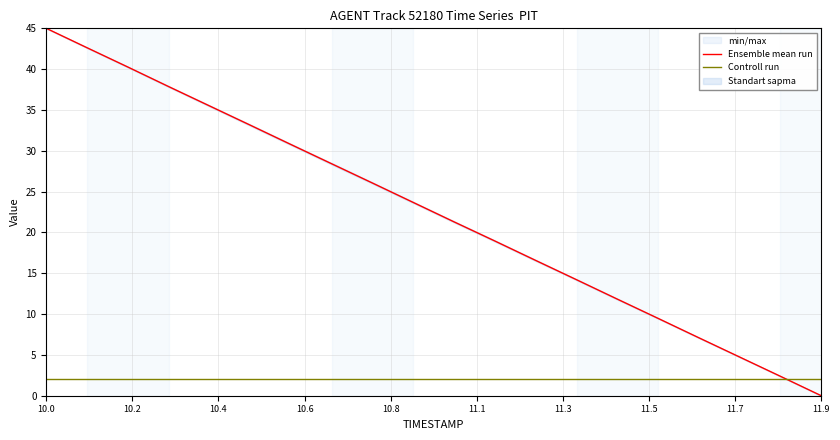

After their last crossing, which series has the higher values: Ensemble mean run or Controll run?

Controll run